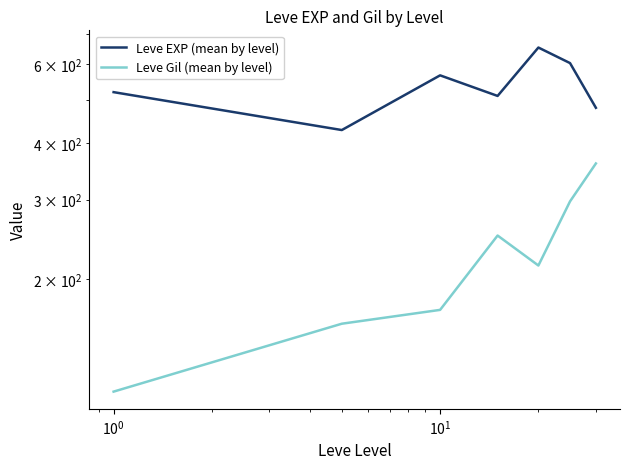

Which series has the widest spread of values?

Leve Gil (mean by level)